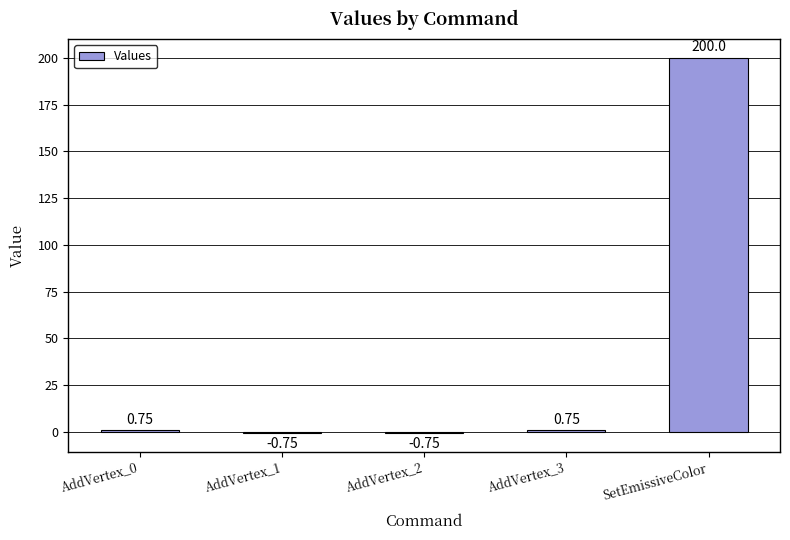

Between AddVertex_3 and AddVertex_1, which is larger?

AddVertex_3